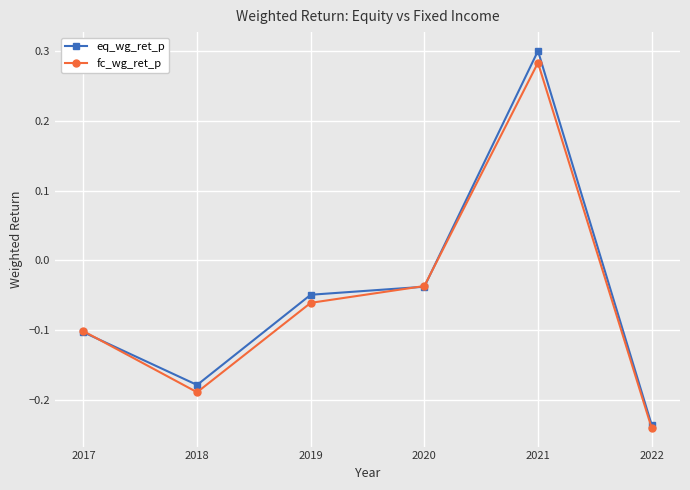

What is the difference between the fc_wg_ret_p values at 2018 and 2022?

0.1